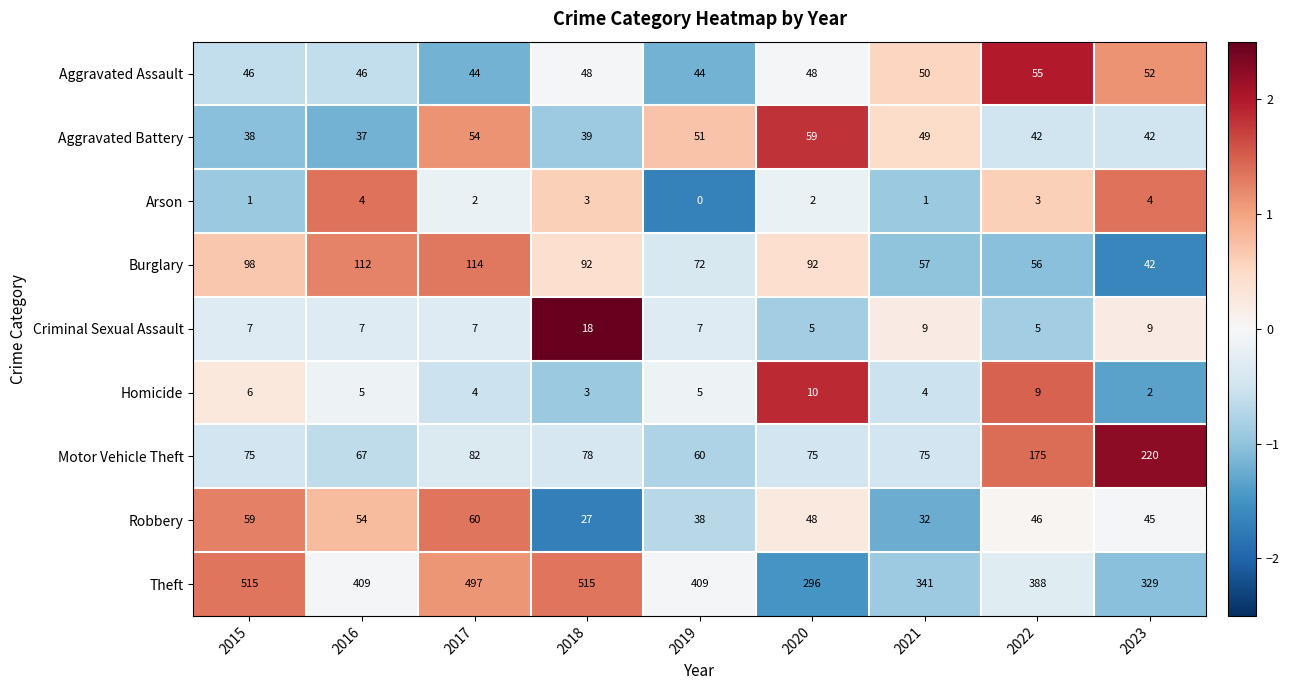

Which category has the highest value in the Burglary series?

2017